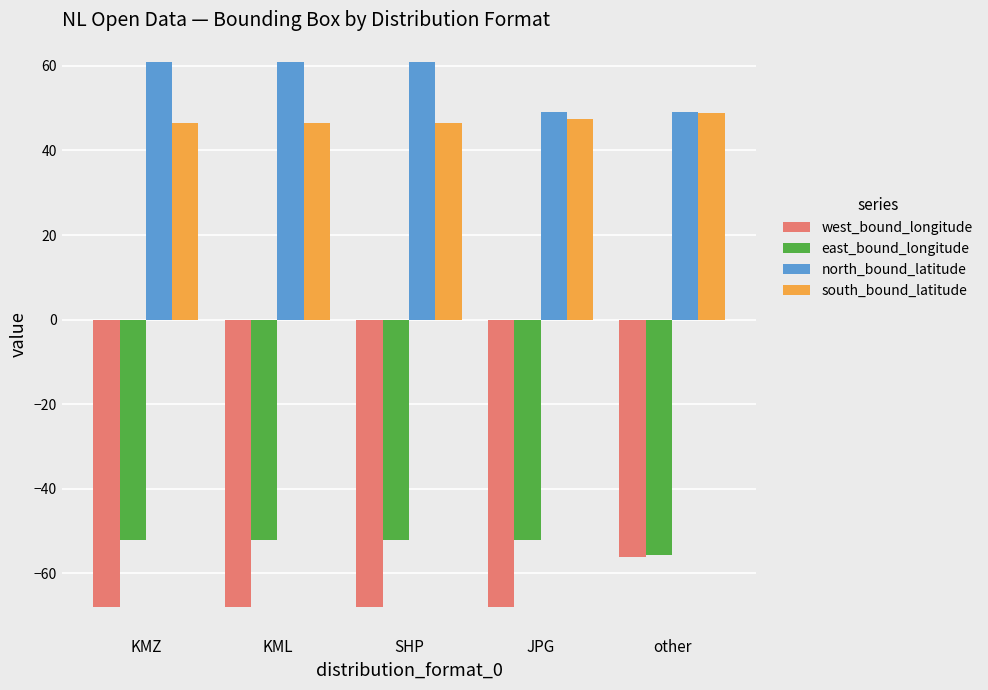

Reading left to right, extract all data points from this chart.

west_bound_longitude: -68.0	-68.0	-68.0	-68.0	-56.2
east_bound_longitude: -52.0	-52.0	-52.0	-52.0	-55.7
north_bound_latitude: 61.0	61.0	61.0	49.1	49.1
south_bound_latitude: 46.5	46.5	46.5	47.5	48.9